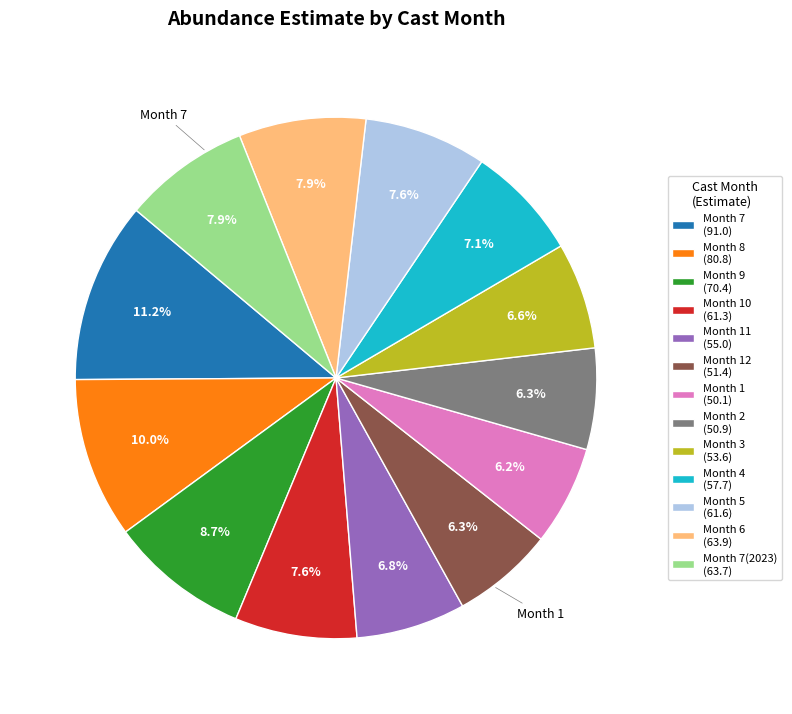

Which slice is the largest?

Month 7 (91.0)